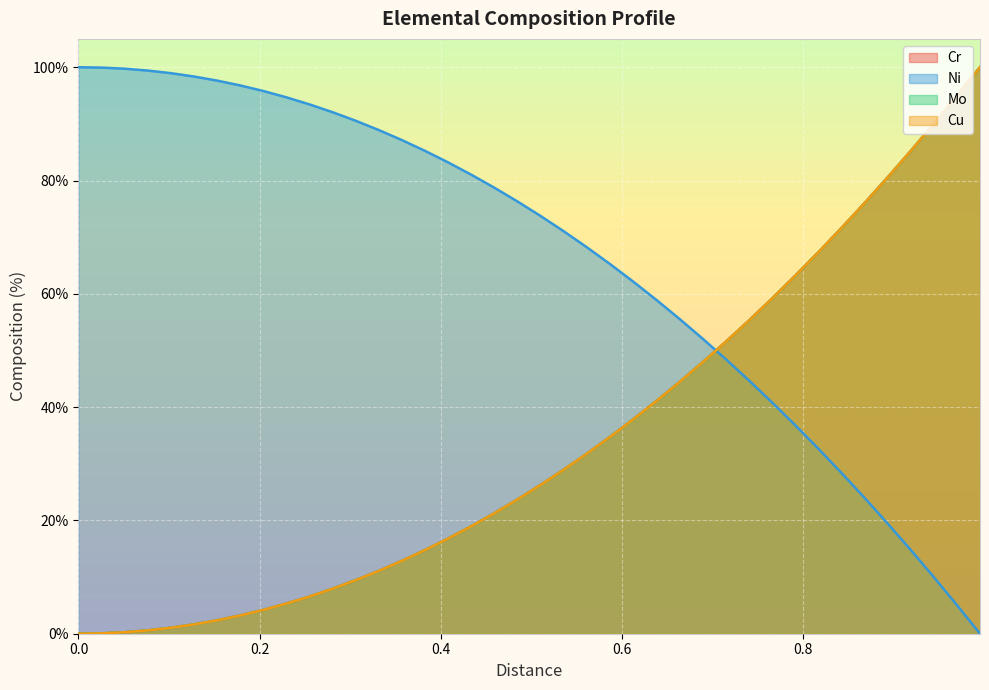

How many data points does each series have?

40